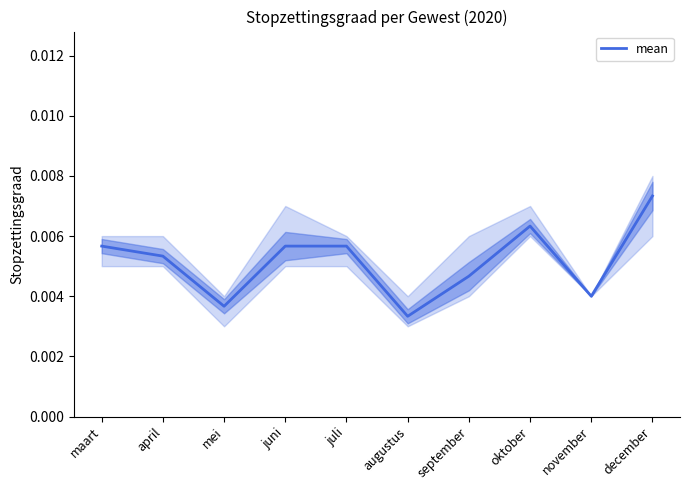

How many distinct data groups are displayed?

1